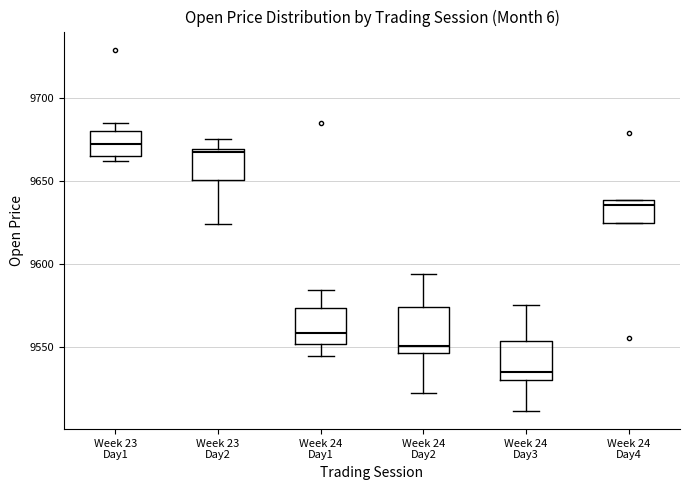

Where is the lower edge of the box for Week 24 Day1 on the y-axis? The values are not printed on the chart, so give them approximately, as read against the axis.

9550